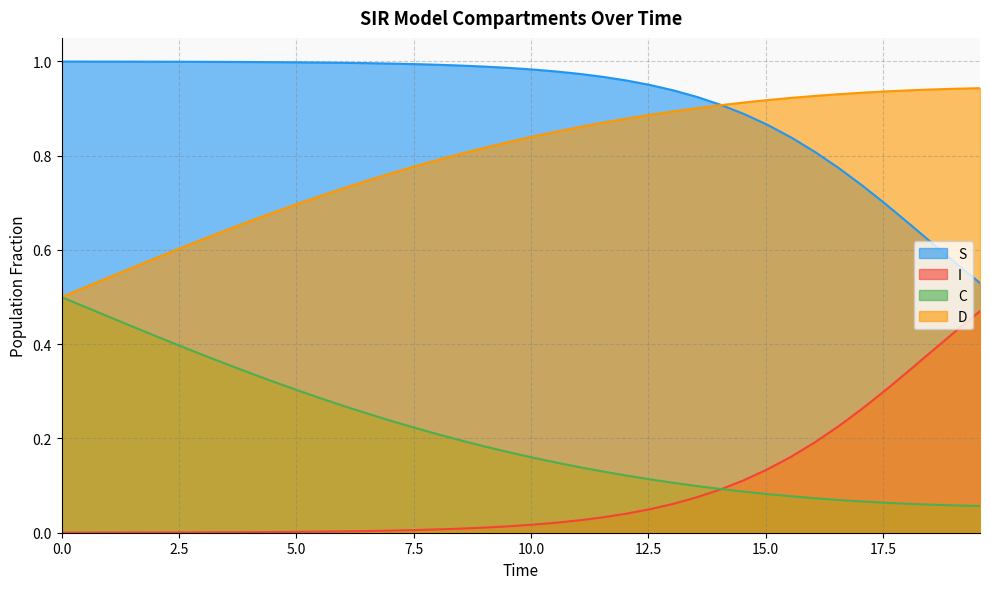

Which series has the largest total across all categories?

S